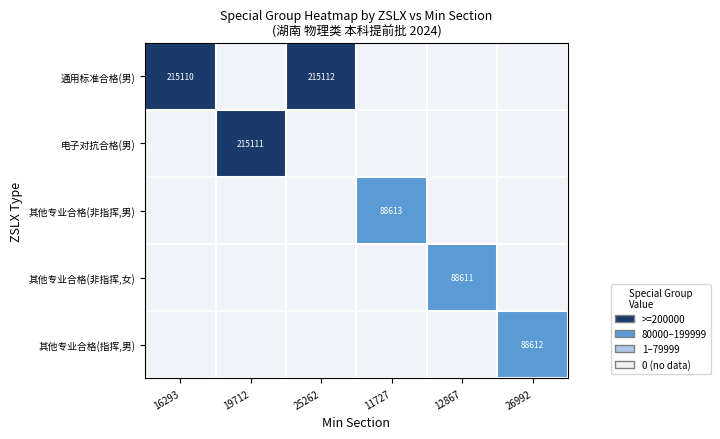

The value of 电子对抗合格(男) at 19712 is 215111. True or false?

True